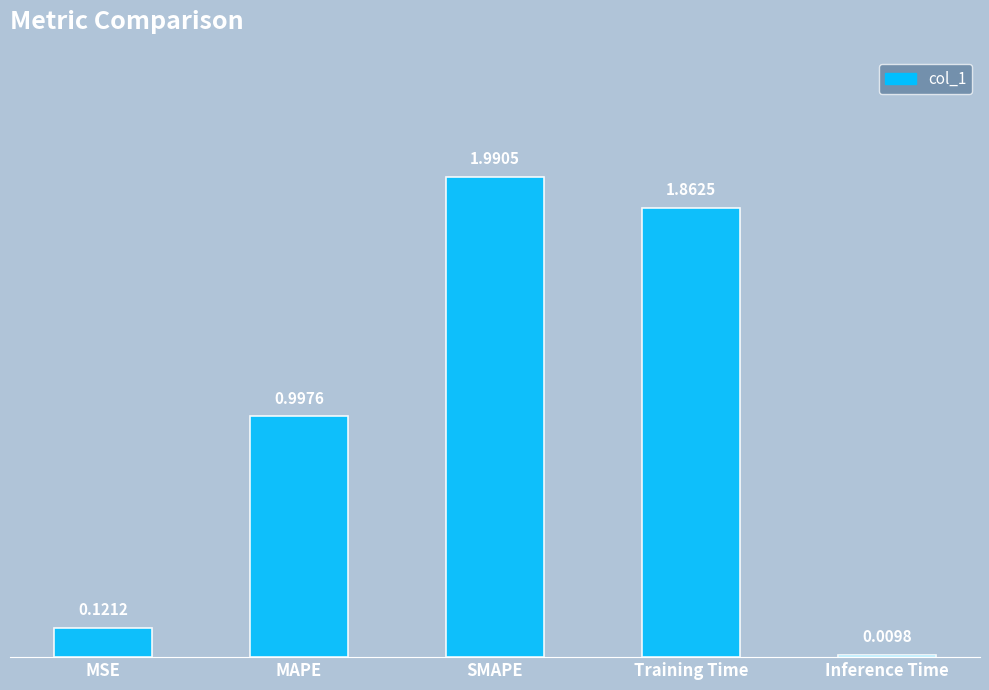

What is the average value?

1.0